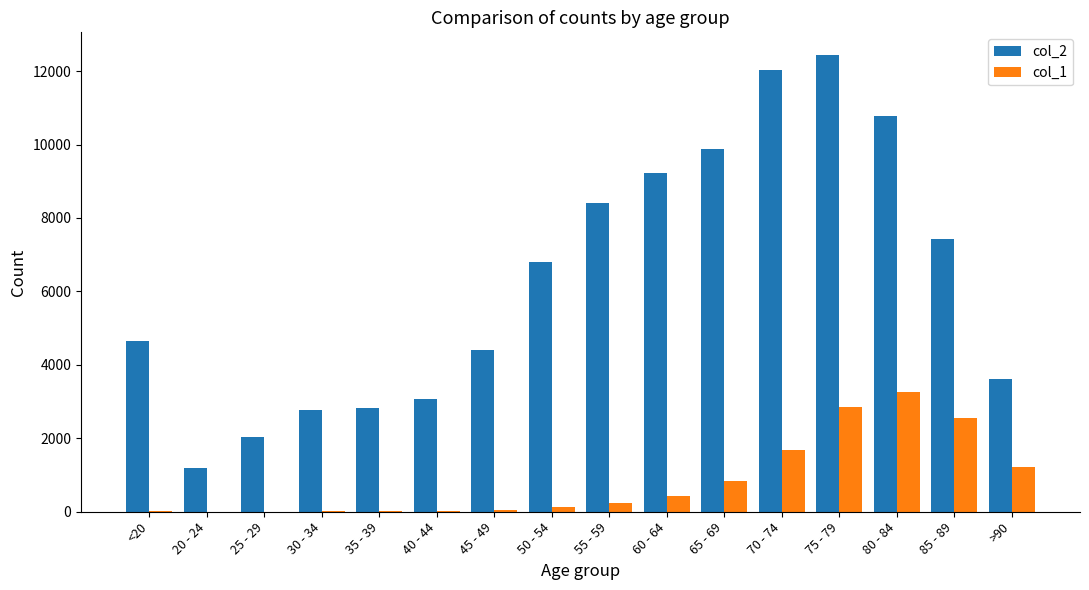

Are the bars horizontal?

No